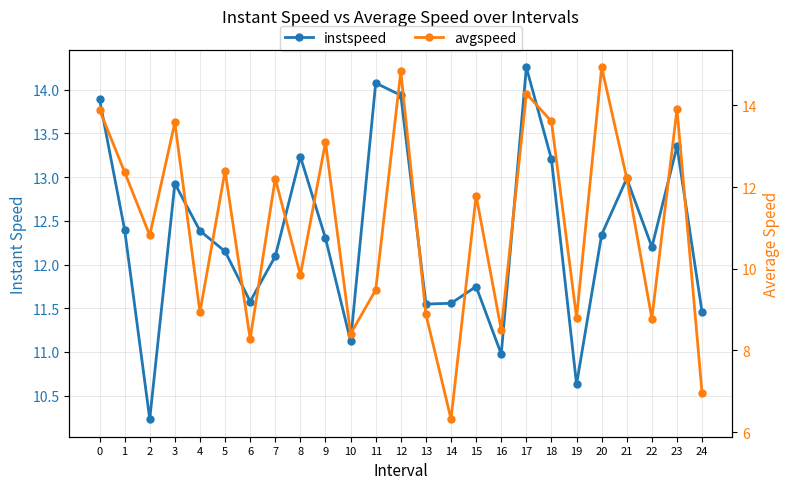

Is the value of instspeed at 22 greater than the value of avgspeed at 13?

Yes